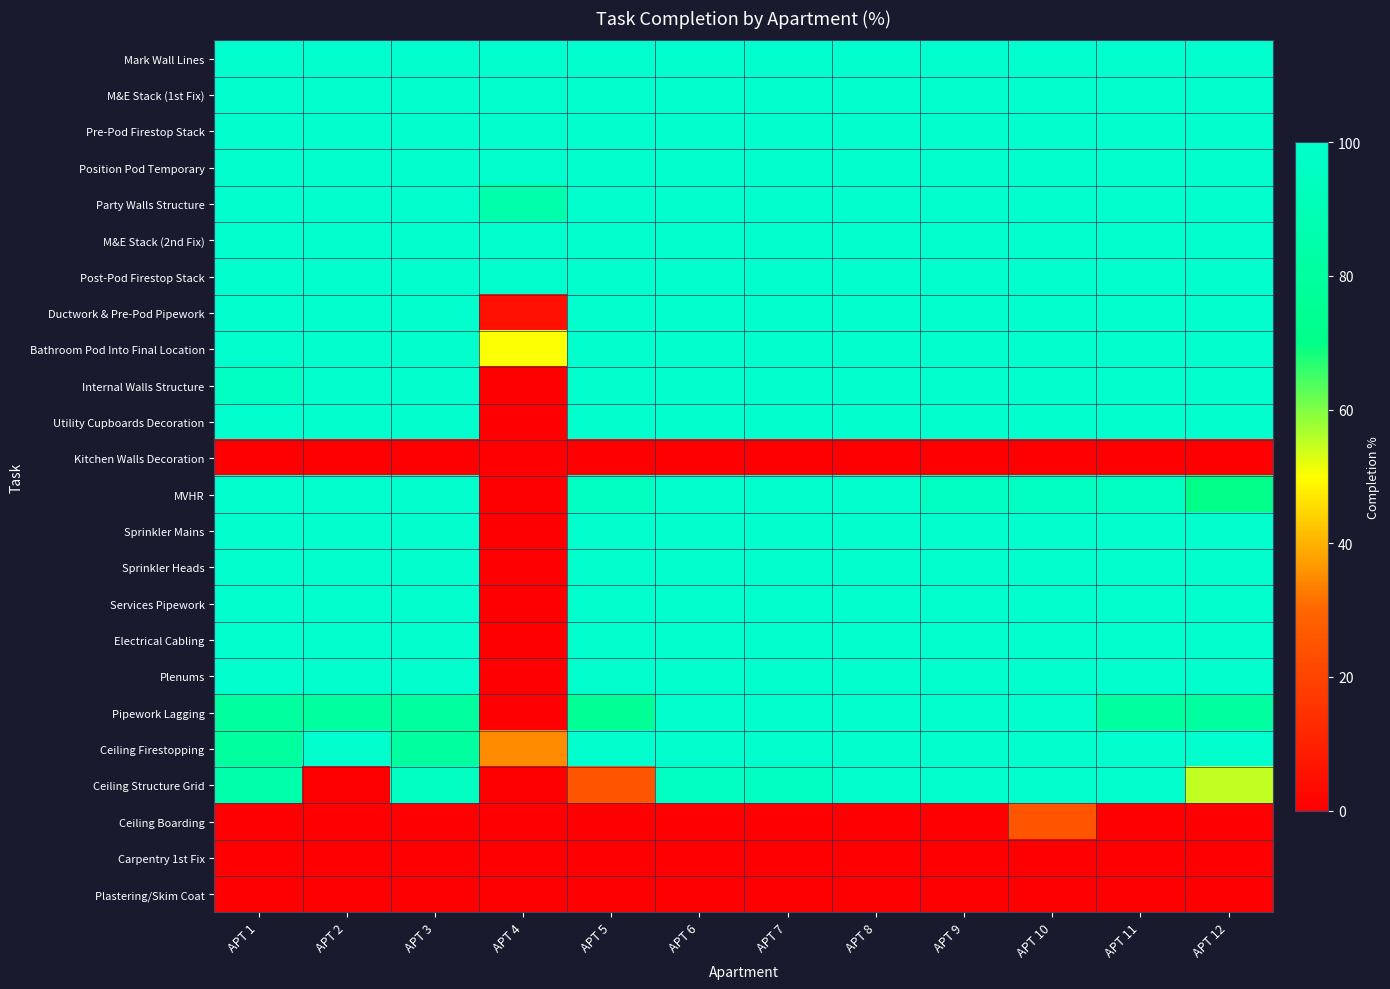

Reading left to right, extract all data points from this chart.

Mark Wall Lines: APT 1=100	APT 2=100	APT 3=100	APT 4=100	APT 5=100	APT 6=100	APT 7=100	APT 8=100	APT 9=100	APT 10=100	APT 11=100	APT 12=100
M&E Stack (1st Fix): APT 1=100	APT 2=100	APT 3=100	APT 4=100	APT 5=100	APT 6=100	APT 7=100	APT 8=100	APT 9=100	APT 10=100	APT 11=100	APT 12=100
Pre-Pod Firestop Stack: APT 1=100	APT 2=100	APT 3=100	APT 4=100	APT 5=100	APT 6=100	APT 7=100	APT 8=100	APT 9=100	APT 10=100	APT 11=100	APT 12=100
Position Pod Temporary: APT 1=100	APT 2=100	APT 3=100	APT 4=100	APT 5=100	APT 6=100	APT 7=100	APT 8=100	APT 9=100	APT 10=100	APT 11=100	APT 12=100
Party Walls Structure: APT 1=100	APT 2=100	APT 3=100	APT 4=85	APT 5=100	APT 6=100	APT 7=100	APT 8=100	APT 9=100	APT 10=100	APT 11=100	APT 12=100
M&E Stack (2nd Fix): APT 1=100	APT 2=100	APT 3=100	APT 4=100	APT 5=100	APT 6=100	APT 7=100	APT 8=100	APT 9=100	APT 10=100	APT 11=100	APT 12=100
Post-Pod Firestop Stack: APT 1=100	APT 2=100	APT 3=100	APT 4=100	APT 5=100	APT 6=100	APT 7=100	APT 8=100	APT 9=100	APT 10=100	APT 11=100	APT 12=100
Ductwork & Pre-Pod Pipework: APT 1=100	APT 2=100	APT 3=100	APT 4=5	APT 5=100	APT 6=100	APT 7=100	APT 8=100	APT 9=100	APT 10=100	APT 11=100	APT 12=100
Bathroom Pod Into Final Location: APT 1=100	APT 2=100	APT 3=100	APT 4=50	APT 5=100	APT 6=100	APT 7=100	APT 8=100	APT 9=100	APT 10=100	APT 11=100	APT 12=100
Internal Walls Structure: APT 1=95	APT 2=100	APT 3=100	APT 4=0	APT 5=100	APT 6=100	APT 7=100	APT 8=100	APT 9=100	APT 10=100	APT 11=100	APT 12=100
Utility Cupboards Decoration: APT 1=100	APT 2=100	APT 3=100	APT 4=0	APT 5=100	APT 6=100	APT 7=100	APT 8=100	APT 9=100	APT 10=100	APT 11=100	APT 12=100
Kitchen Walls Decoration: APT 1=0	APT 2=0	APT 3=0	APT 4=0	APT 5=0	APT 6=0	APT 7=0	APT 8=0	APT 9=0	APT 10=0	APT 11=0	APT 12=0
MVHR: APT 1=100	APT 2=100	APT 3=100	APT 4=0	APT 5=95	APT 6=100	APT 7=100	APT 8=100	APT 9=95	APT 10=95	APT 11=95	APT 12=70
Sprinkler Mains: APT 1=100	APT 2=100	APT 3=100	APT 4=0	APT 5=100	APT 6=100	APT 7=100	APT 8=100	APT 9=100	APT 10=100	APT 11=100	APT 12=100
Sprinkler Heads: APT 1=100	APT 2=100	APT 3=100	APT 4=0	APT 5=100	APT 6=100	APT 7=100	APT 8=100	APT 9=100	APT 10=100	APT 11=100	APT 12=100
Services Pipework: APT 1=100	APT 2=100	APT 3=100	APT 4=0	APT 5=100	APT 6=100	APT 7=100	APT 8=100	APT 9=100	APT 10=100	APT 11=100	APT 12=100
Electrical Cabling: APT 1=100	APT 2=100	APT 3=100	APT 4=0	APT 5=100	APT 6=100	APT 7=100	APT 8=100	APT 9=100	APT 10=100	APT 11=100	APT 12=100
Plenums: APT 1=100	APT 2=100	APT 3=100	APT 4=0	APT 5=100	APT 6=100	APT 7=100	APT 8=100	APT 9=100	APT 10=100	APT 11=100	APT 12=100
Pipework Lagging: APT 1=80	APT 2=80	APT 3=80	APT 4=0	APT 5=75	APT 6=100	APT 7=100	APT 8=100	APT 9=100	APT 10=100	APT 11=80	APT 12=80
Ceiling Firestopping: APT 1=80	APT 2=100	APT 3=80	APT 4=35	APT 5=100	APT 6=100	APT 7=100	APT 8=100	APT 9=100	APT 10=100	APT 11=100	APT 12=100
Ceiling Structure Grid: APT 1=85	APT 2=0	APT 3=95	APT 4=0	APT 5=25	APT 6=95	APT 7=95	APT 8=100	APT 9=100	APT 10=100	APT 11=100	APT 12=55
Ceiling Boarding: APT 1=0	APT 2=0	APT 3=0	APT 4=0	APT 5=0	APT 6=0	APT 7=0	APT 8=0	APT 9=0	APT 10=25	APT 11=0	APT 12=0
Carpentry 1st Fix: APT 1=0	APT 2=0	APT 3=0	APT 4=0	APT 5=0	APT 6=0	APT 7=0	APT 8=0	APT 9=0	APT 10=0	APT 11=0	APT 12=0
Plastering/Skim Coat: APT 1=0	APT 2=0	APT 3=0	APT 4=0	APT 5=0	APT 6=0	APT 7=0	APT 8=0	APT 9=0	APT 10=0	APT 11=0	APT 12=0